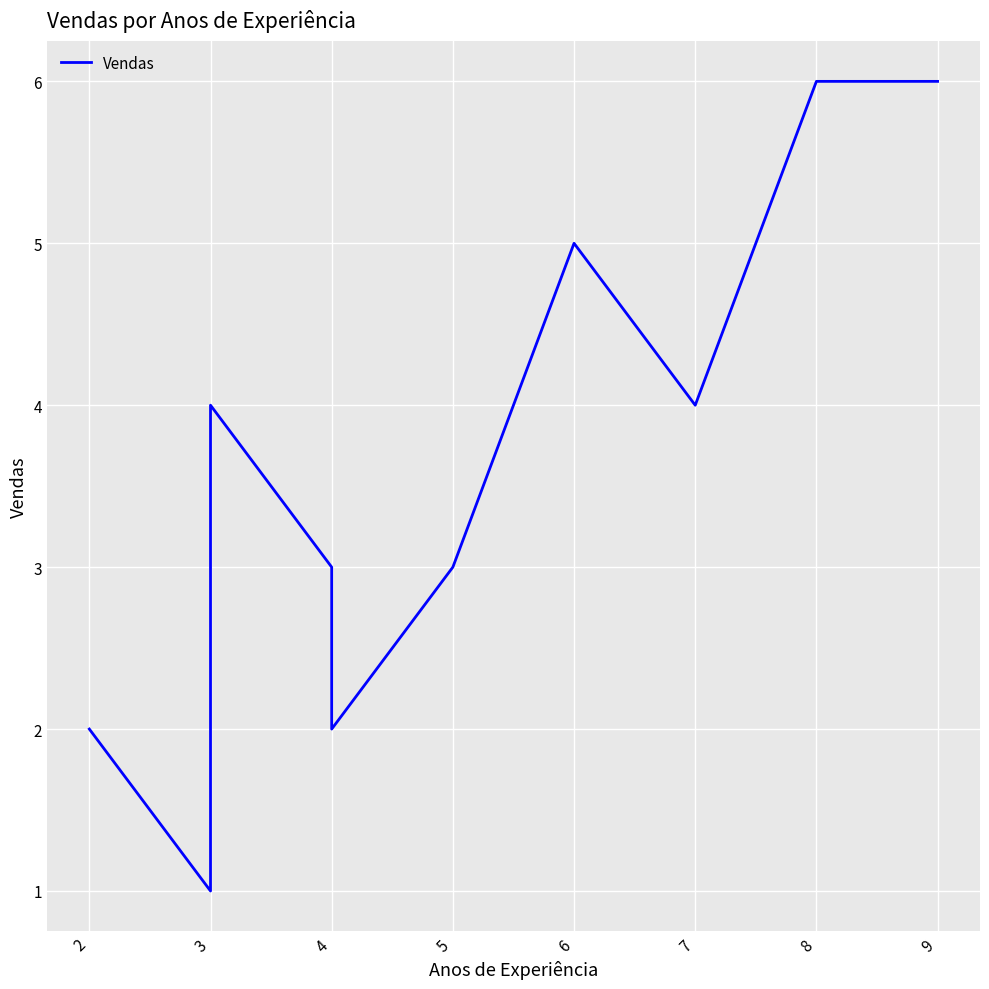

Does the chart display data point markers on the line(s)?

No